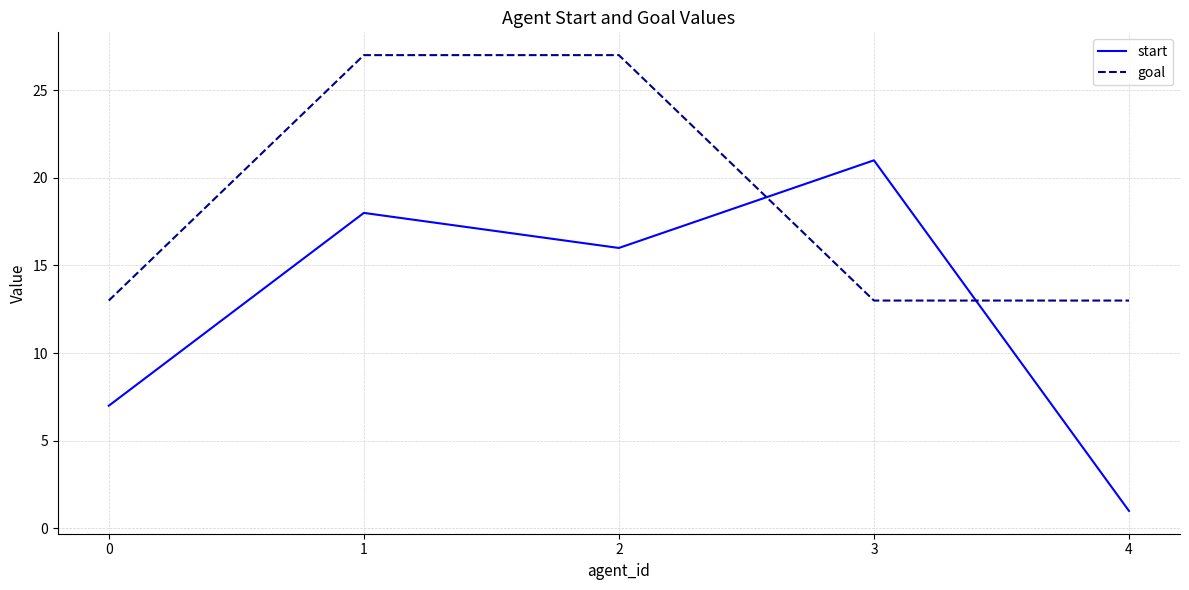

True or false: start has more than 1 interior local peaks.

True